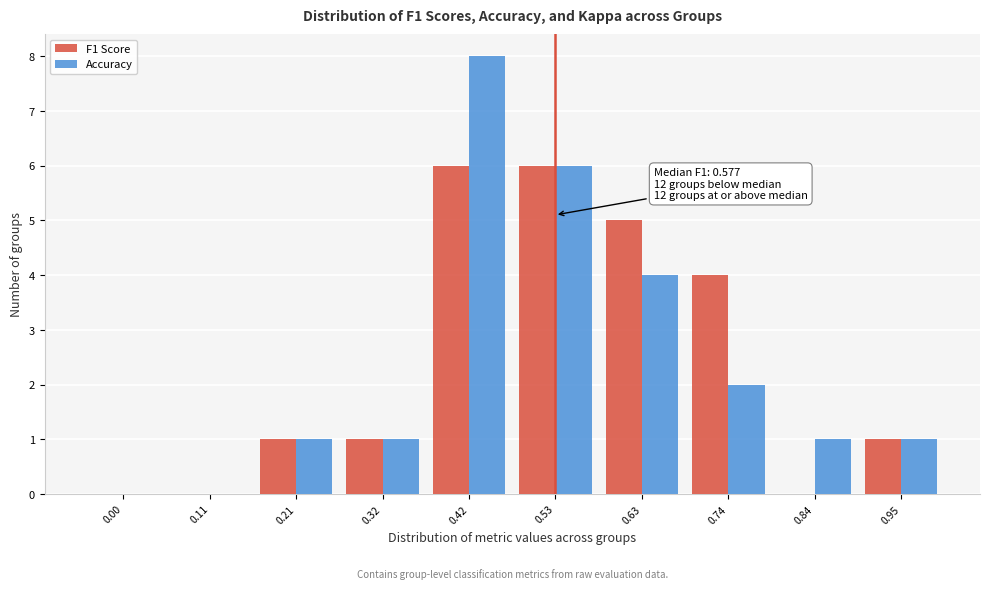

Reading left to right, list all the values displayed in this chart.

F1 Score: 0.00=0	0.11=0	0.21=1	0.32=1	0.42=6	0.53=6	0.63=5	0.74=4	0.84=0	0.95=1
Accuracy: 0.00=0	0.11=0	0.21=1	0.32=1	0.42=8	0.53=6	0.63=4	0.74=2	0.84=1	0.95=1